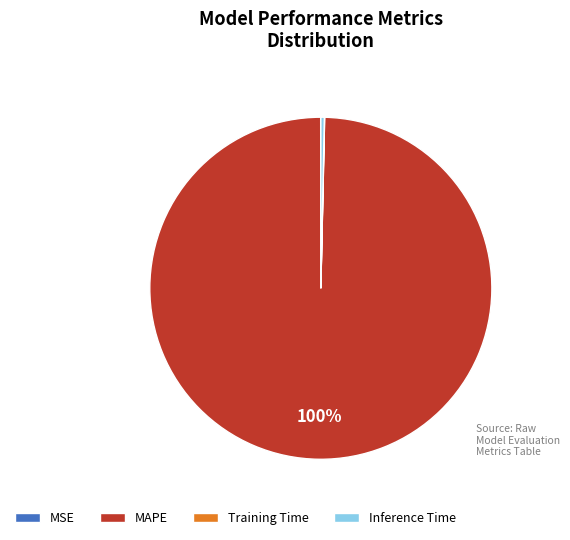

Which category has the biggest portion of the pie?

MAPE